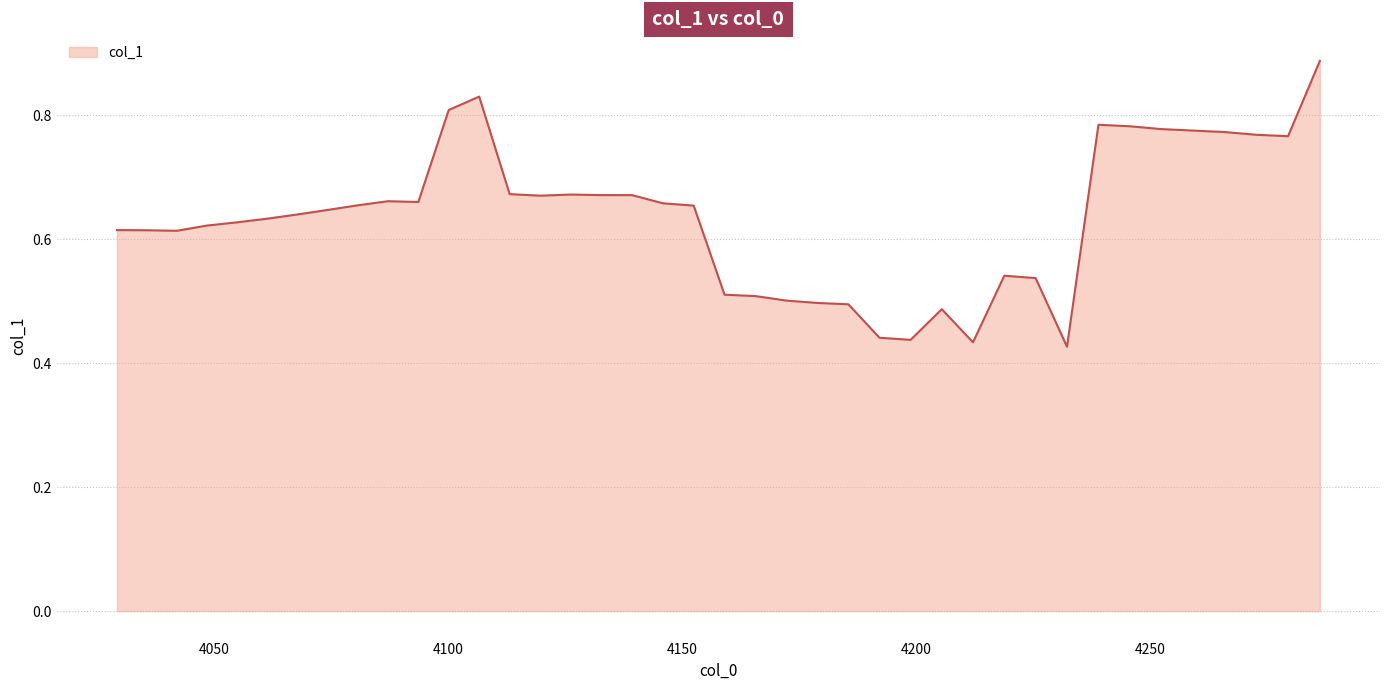

How many lines are shown in the chart?

1